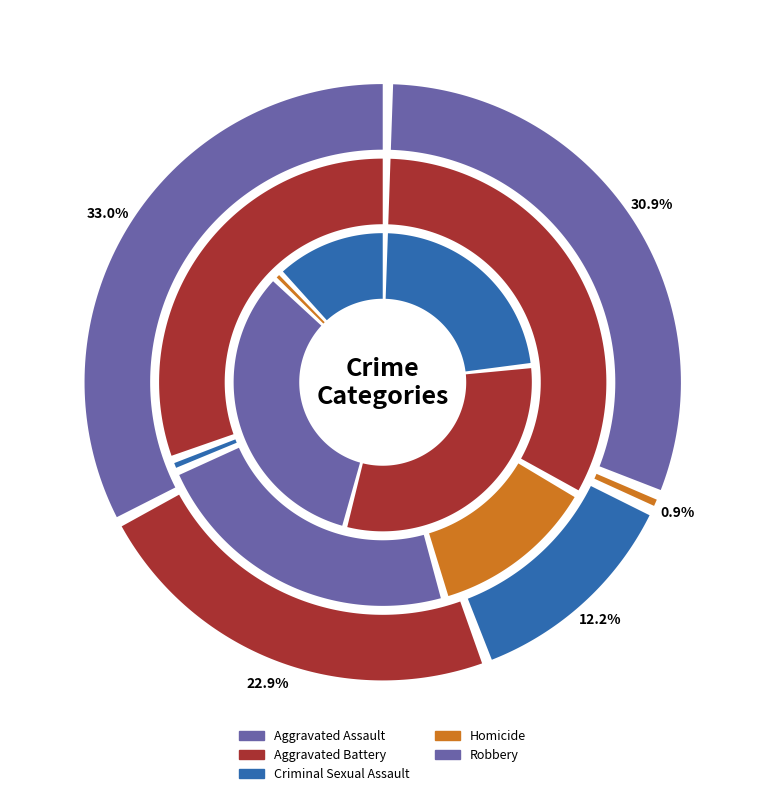

Does Homicide represent more than half of the total?

No